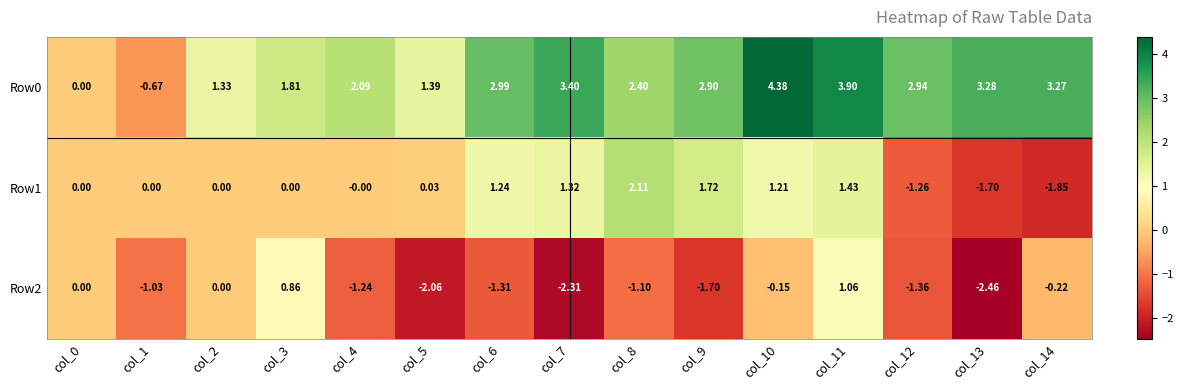

Which series changed the most between col_4 and col_8?

Row1